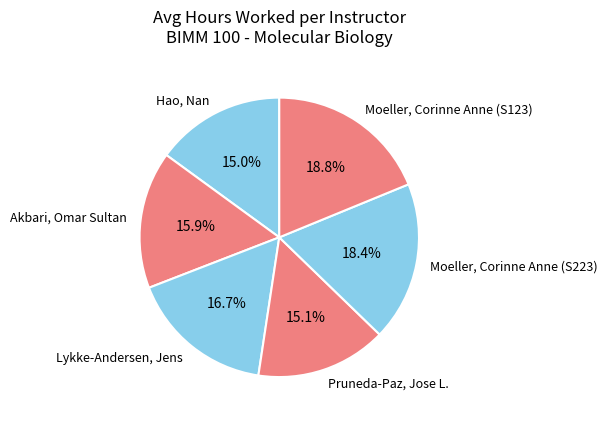

Is there a majority slice in this chart?

No